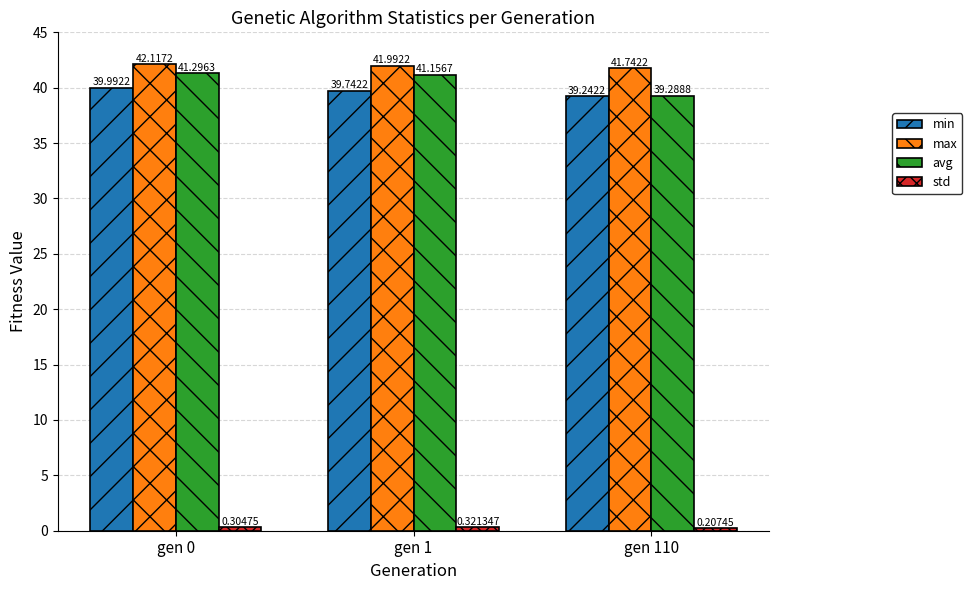

What is the highest value of the max series?

42.1